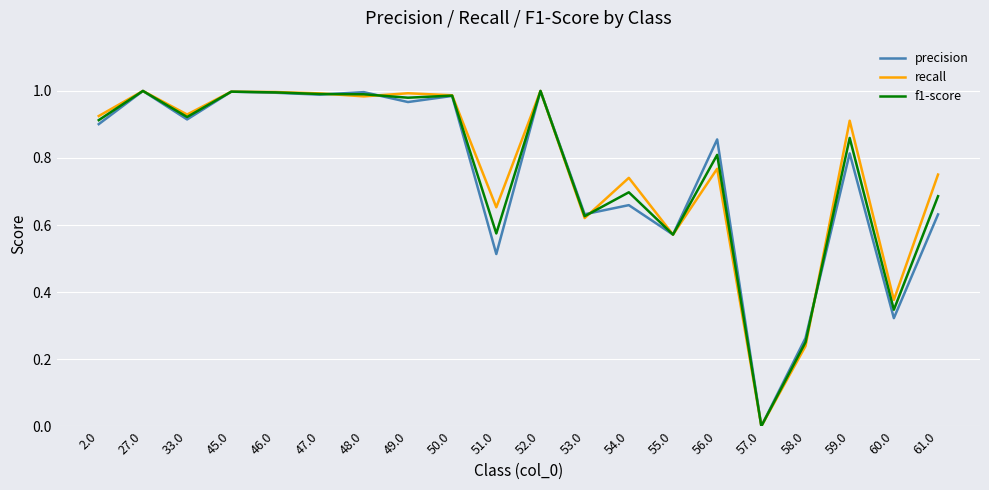

True or false: recall and f1-score intersect in this chart.

True